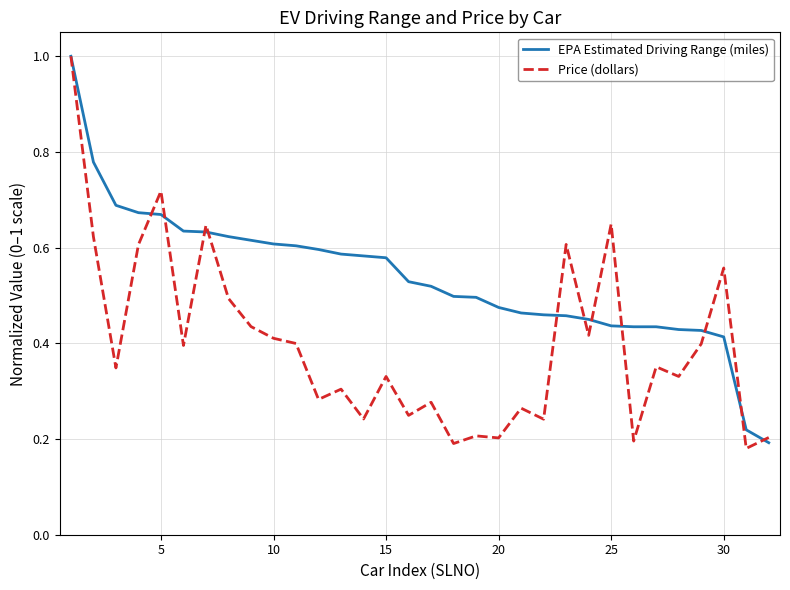

Which series has the largest range (max minus min)?

Price (dollars)